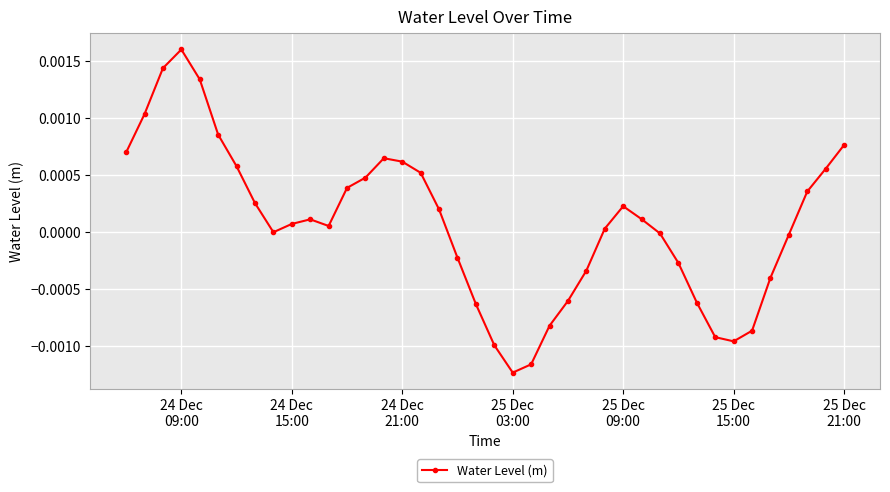

How many interior local valleys (lower than both neighbors) does the data have?

4